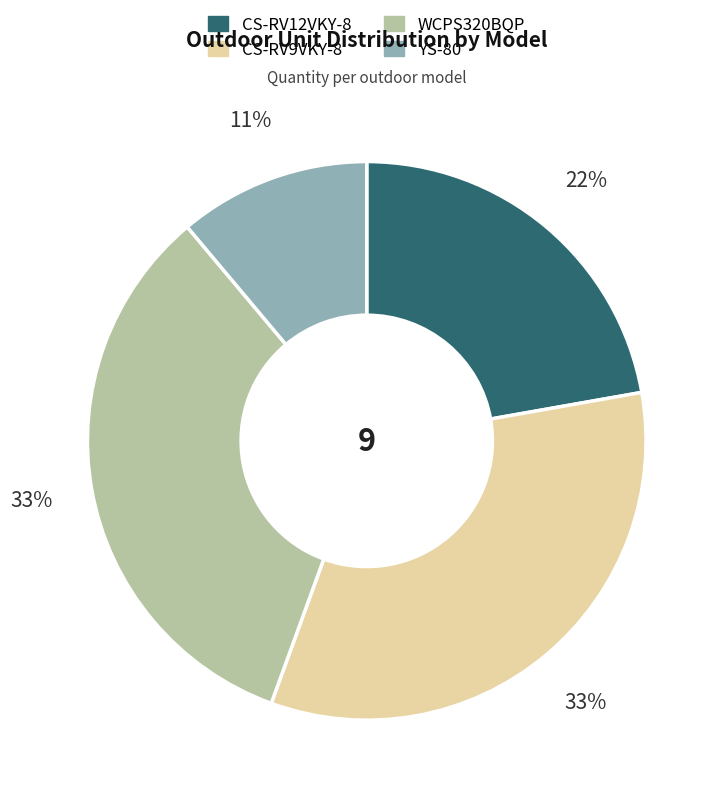

Which slice is the smallest?

YS-80